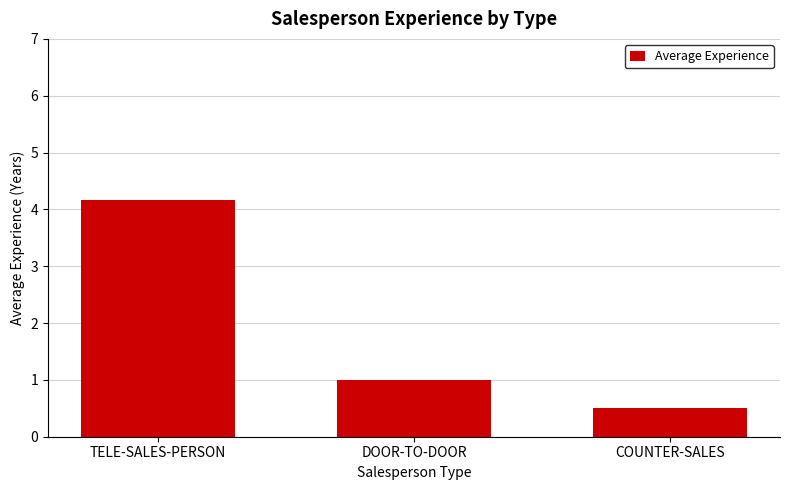

How many categories are shown in the chart?

3